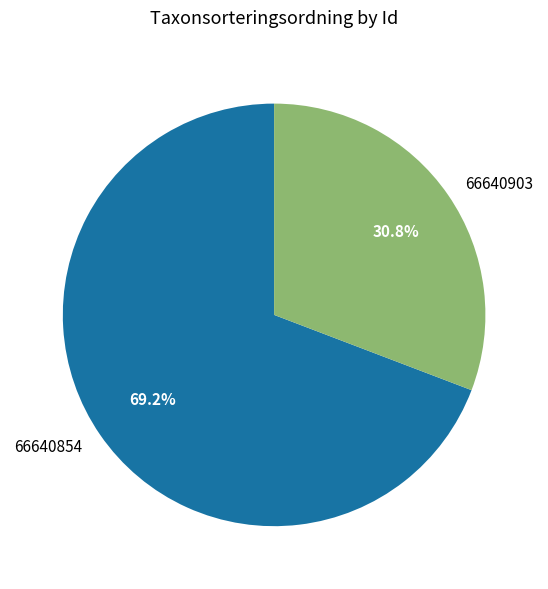

To the nearest percent, what portion does 66640903 represent?

31%